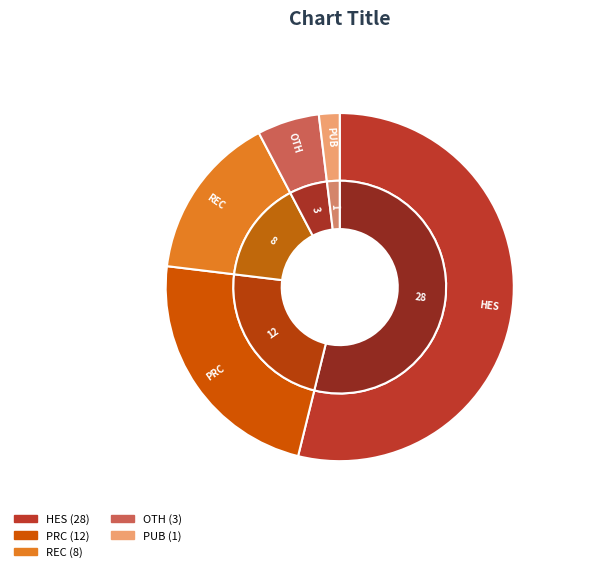

Rank the categories by value from lowest to highest.

PUB, OTH, REC, PRC, HES